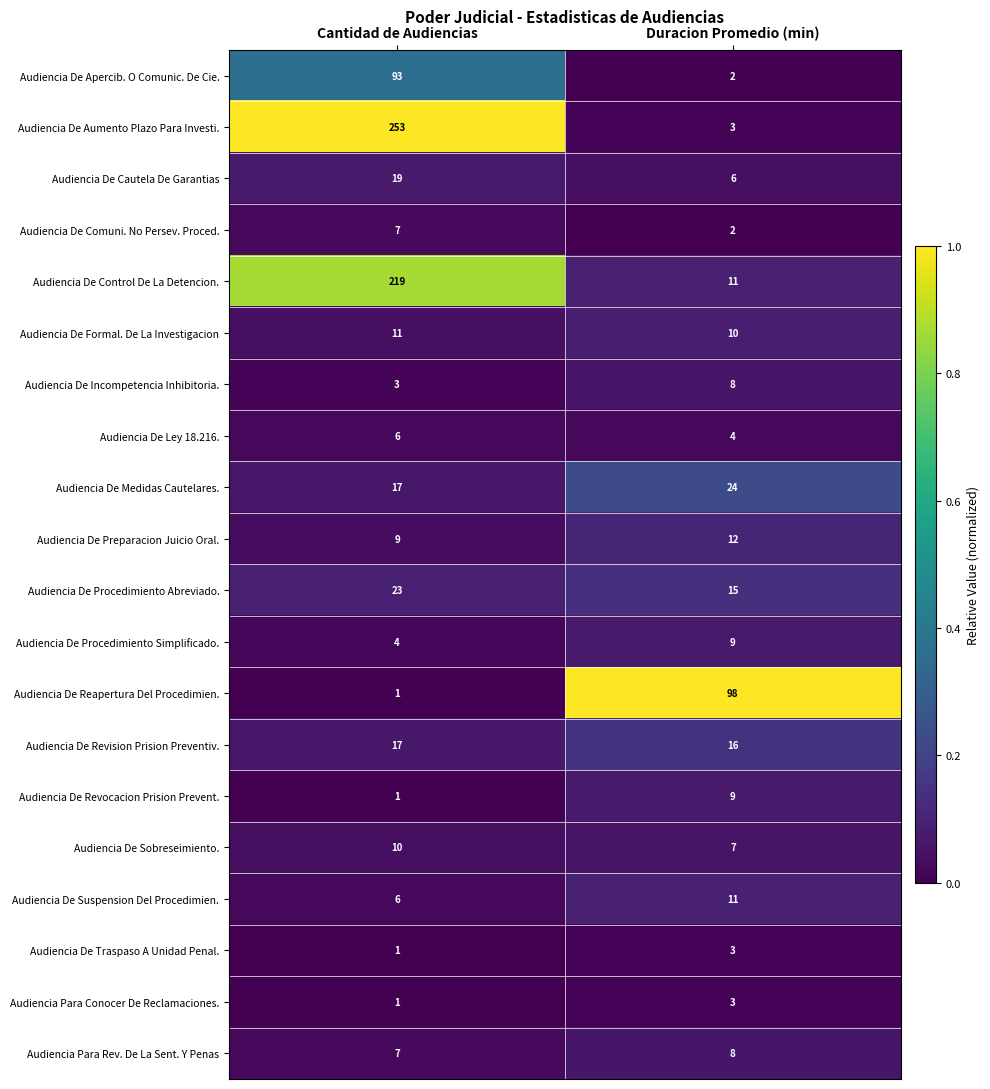

How many categories are shown in the chart?

2